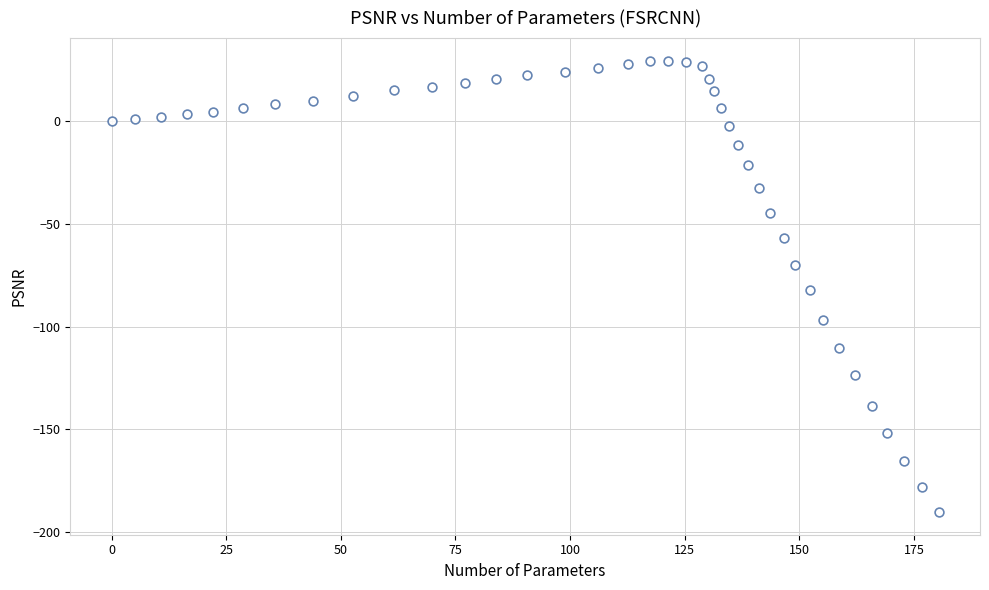

What is the range of X values (max minus min)?

180.4